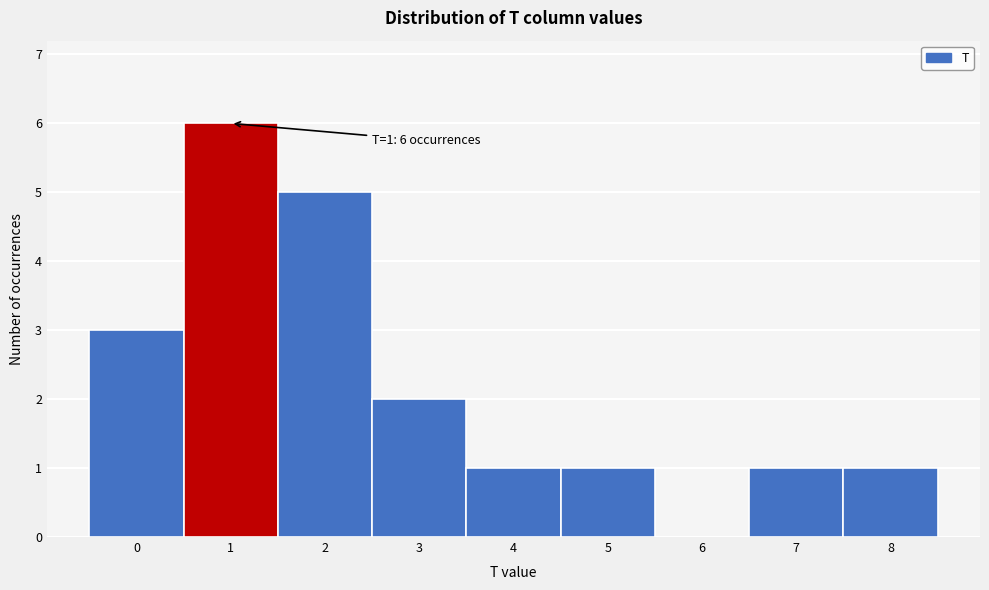

Which range on the x-axis has the tallest bar?

0.5 to 1.5